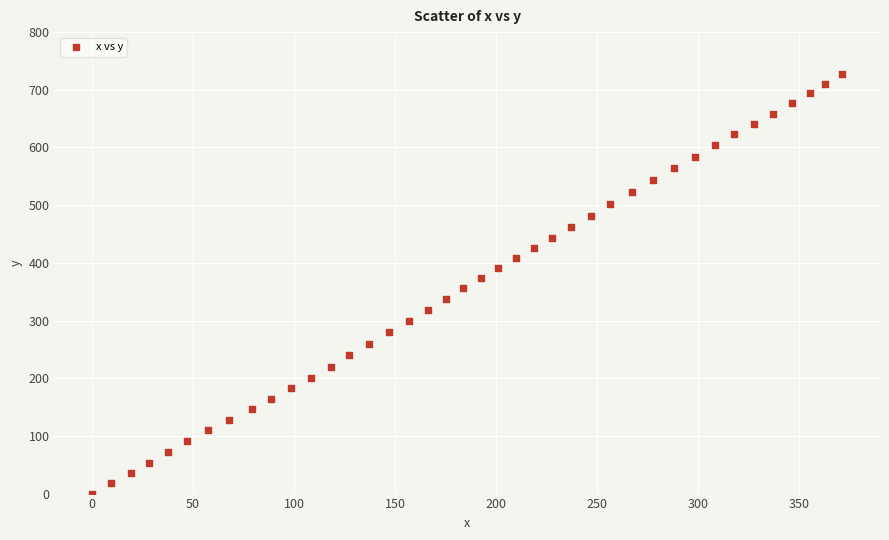

What is the range of X values (max minus min)?

371.4